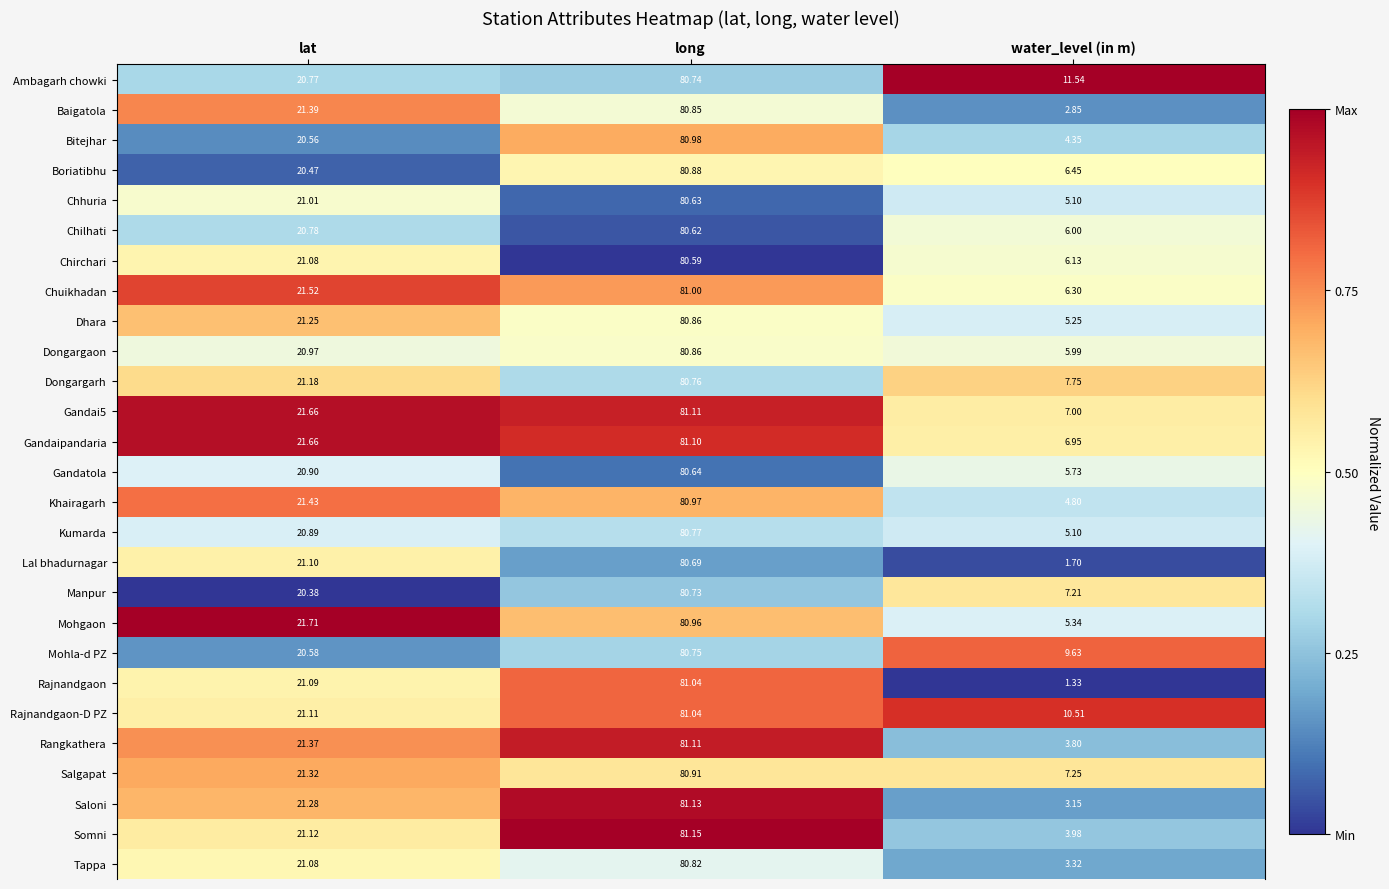

List the labels in order of Chhuria value, smallest first.

water_level (in m), lat, long